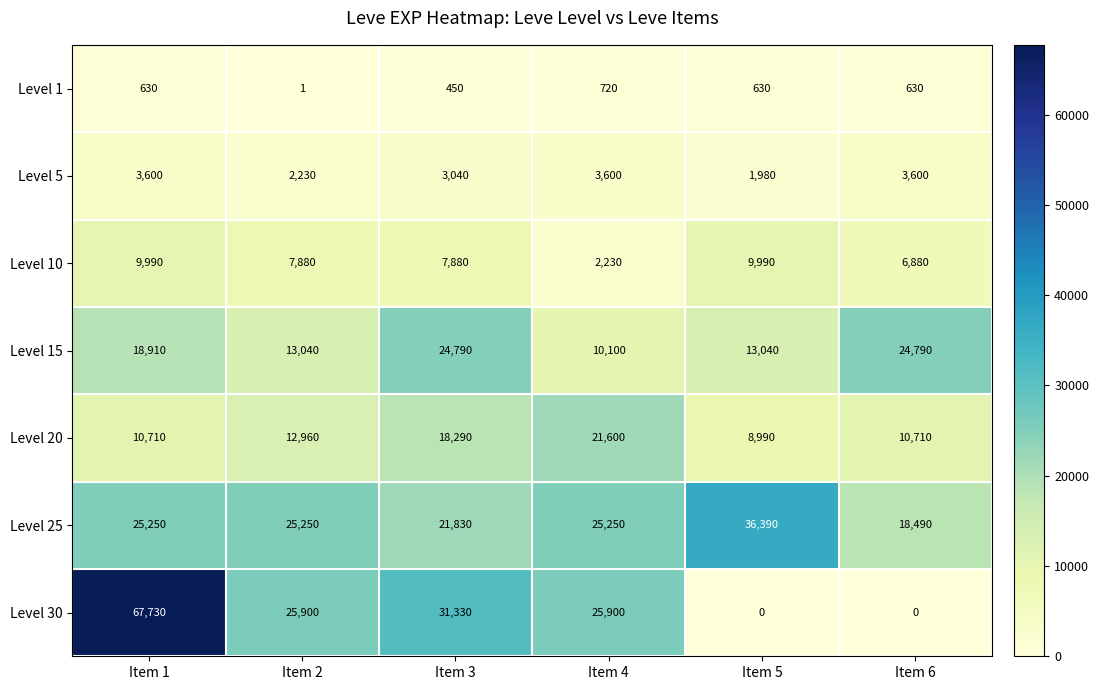

Is it true that Level 15 equals 13040 at Item 5?

True